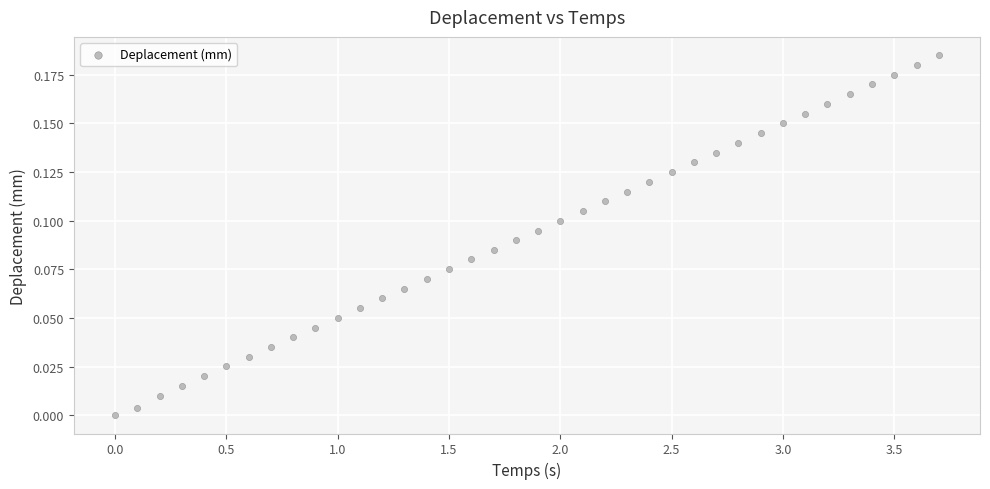

What is the range of X values (max minus min)?

3.7